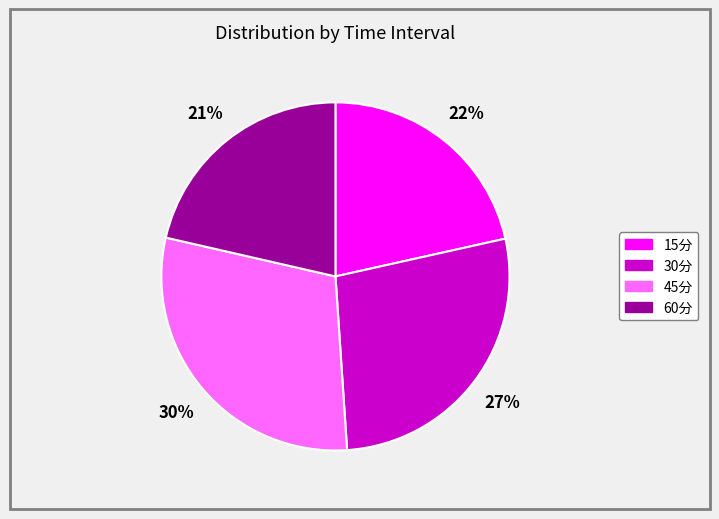

Is there any slice that represents more than half of the pie?

No